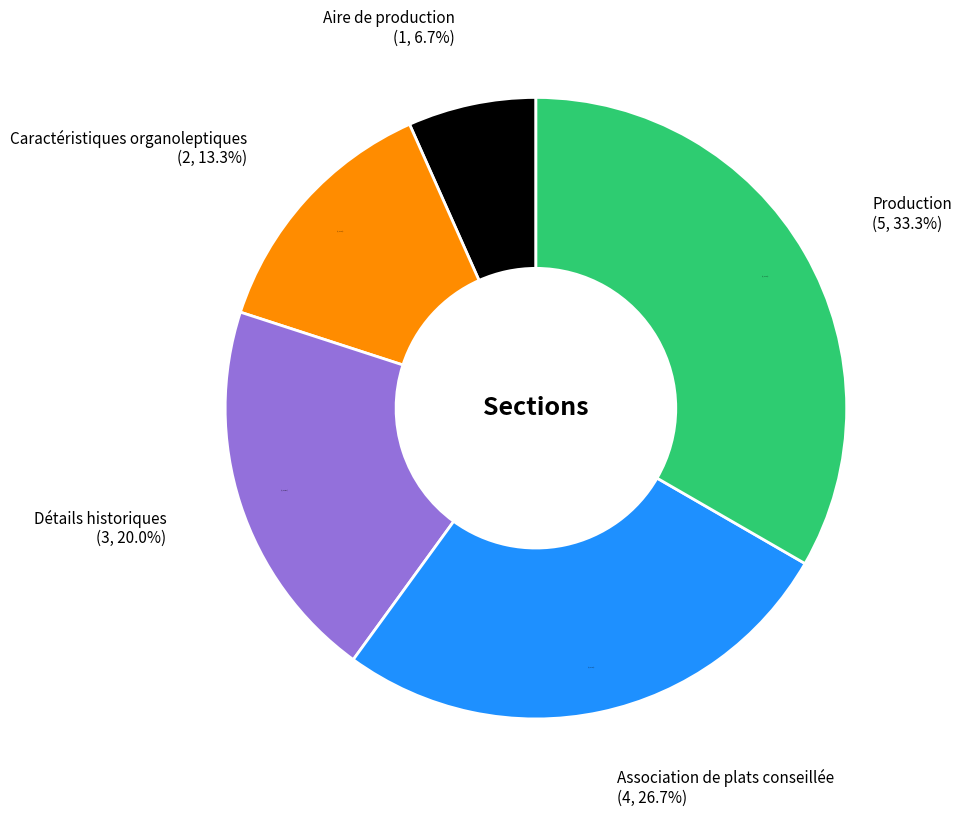

Is Détails historiques the majority of the pie?

No